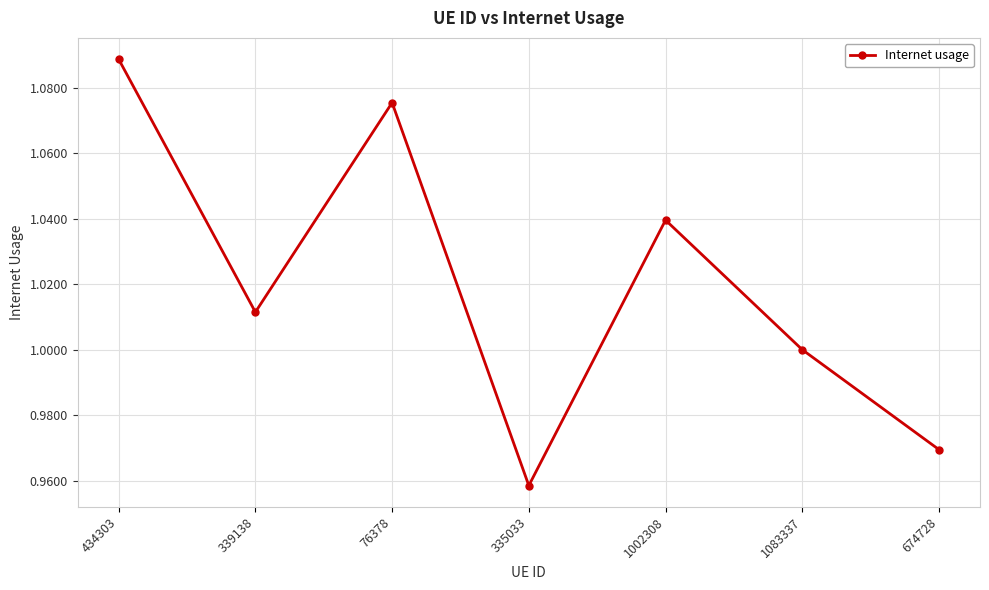

Which has a higher value, 1002308 or 434303?

434303